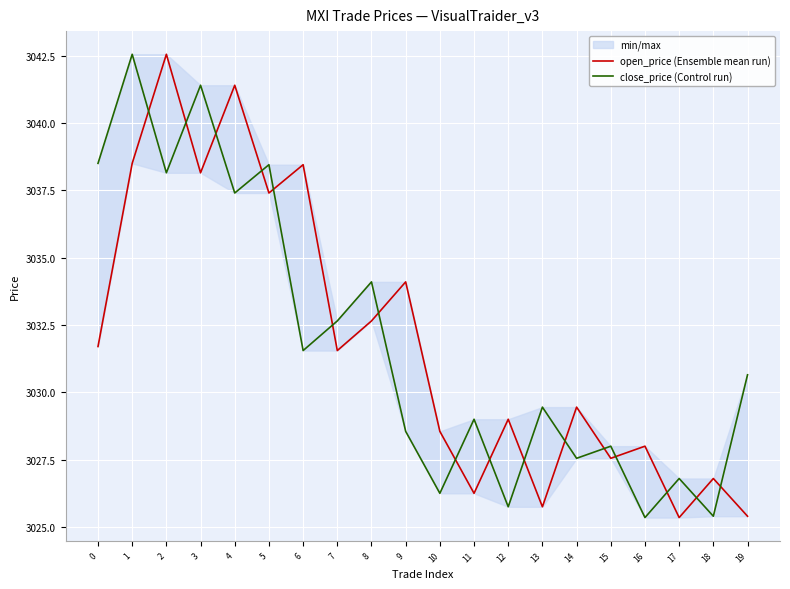

List the labels in order of open_price (Ensemble mean run) value, largest first.

2, 4, 1, 6, 3, 5, 9, 8, 0, 7, 14, 12, 10, 16, 15, 18, 11, 13, 19, 17